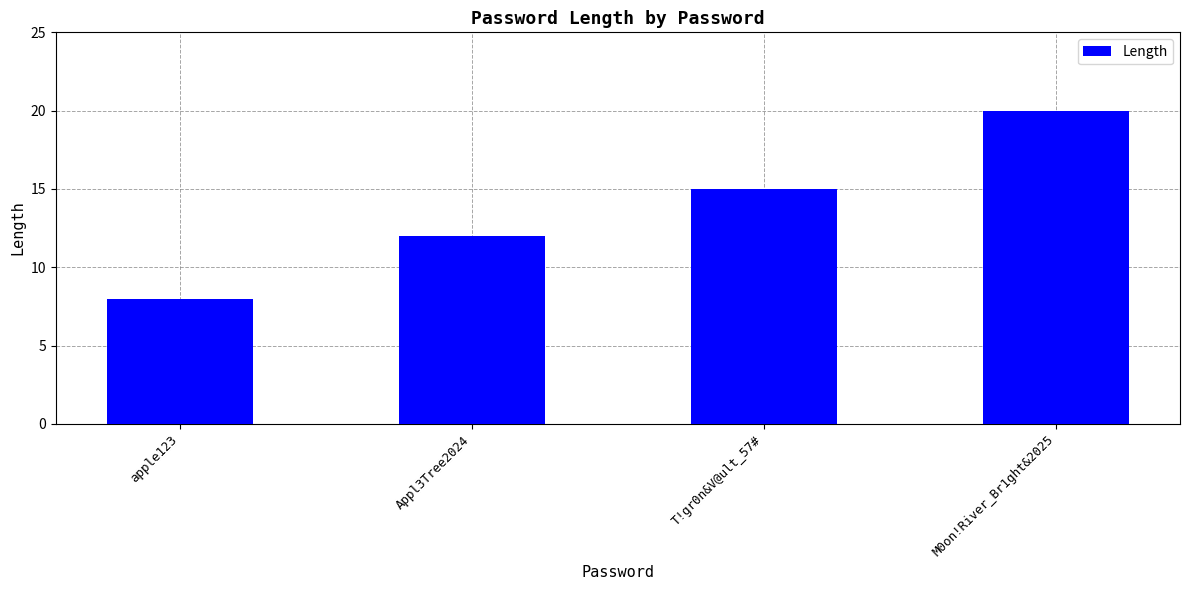

Reading left to right, extract all data points from this chart.

apple123=8	Appl3Tree2024=12	T!gr0n&V@ult_57#=15	M0on!River_Br1ght&2025=20